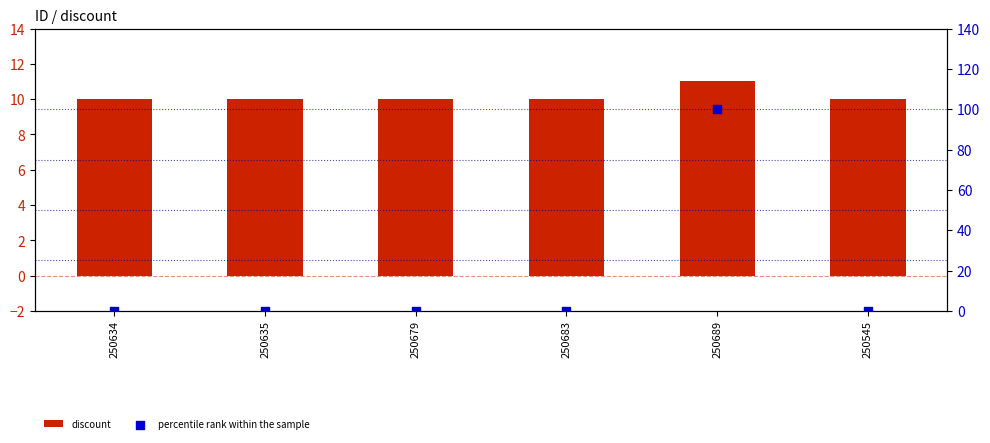

At which category is the sum across all series the highest?

250689